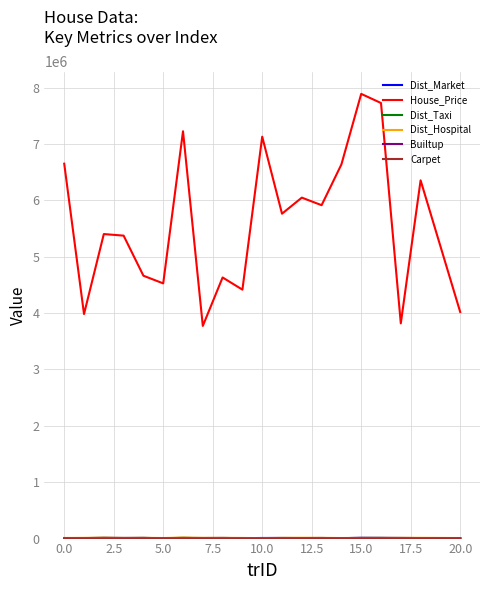

Which series has the largest total across all categories?

House_Price